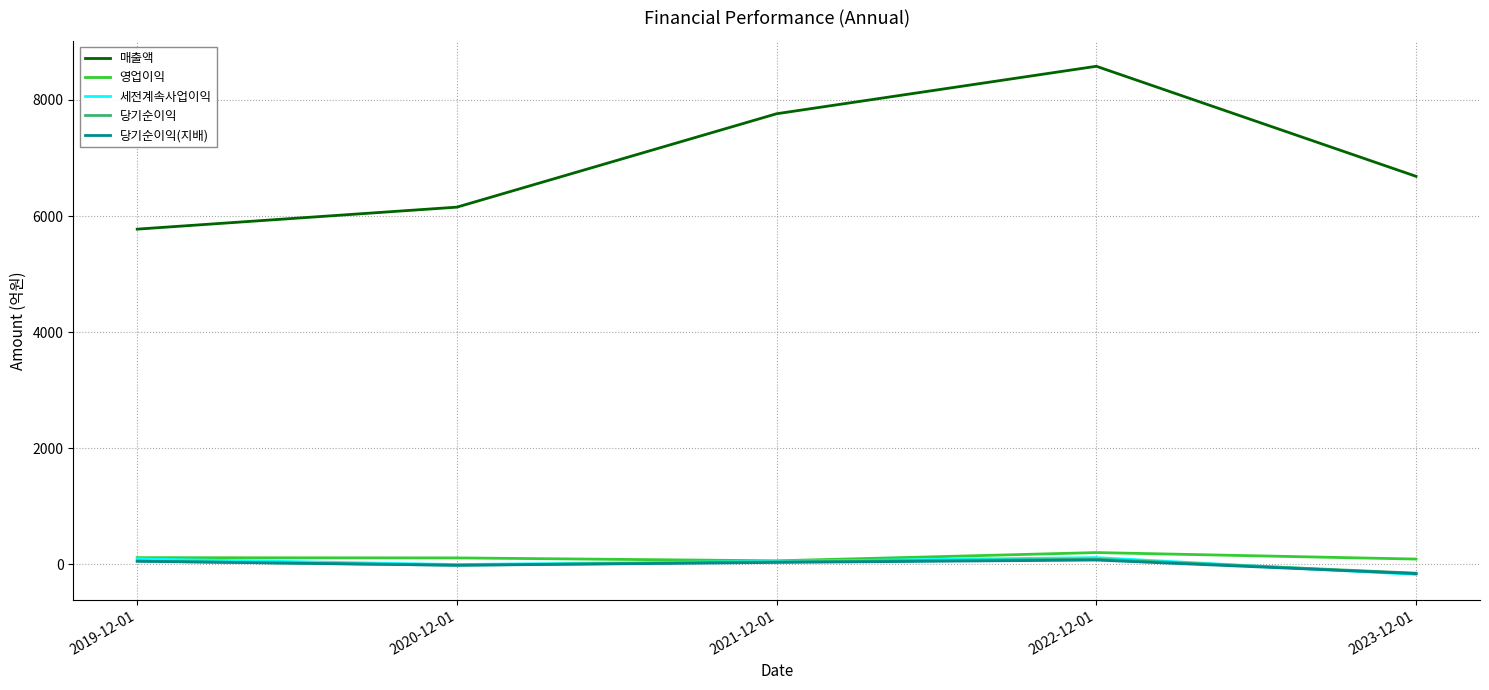

At which category is the sum across all series the highest?

2022-12-01